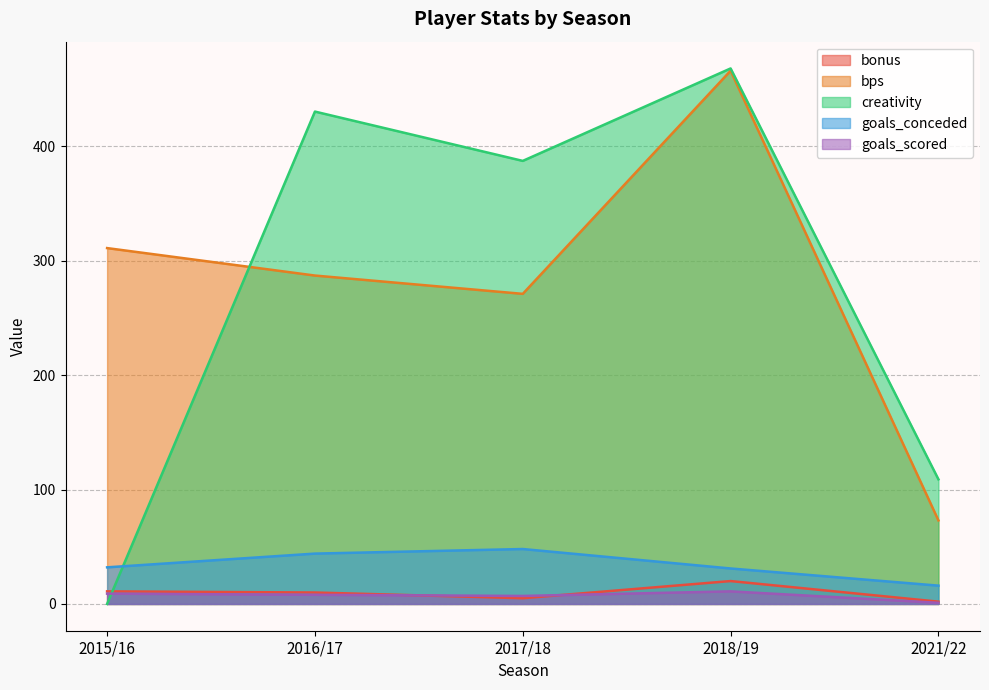

What is the average value of the goals_scored series?

7.2